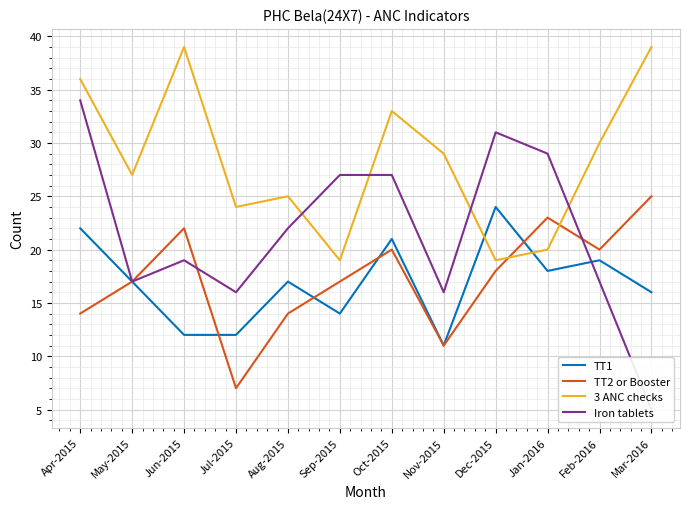

In 3 ANC checks, how many points are lower than both neighbors (excluding endpoints)?

4